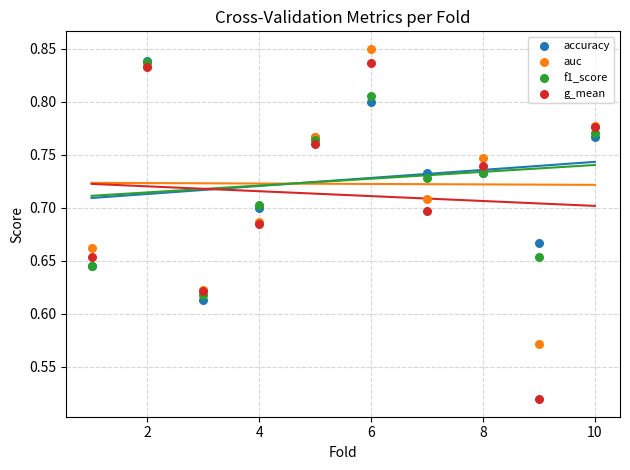

What are all the series names shown in the legend?

accuracy, auc, f1_score, g_mean